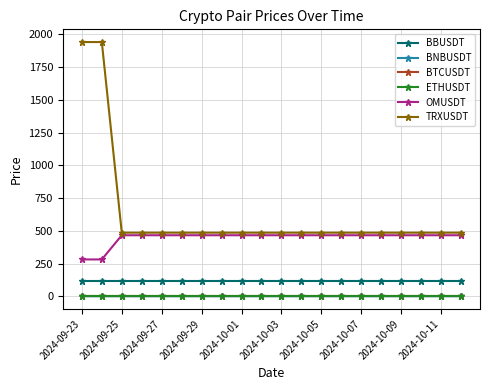

What is the highest value of the TRXUSDT series?

1941.5